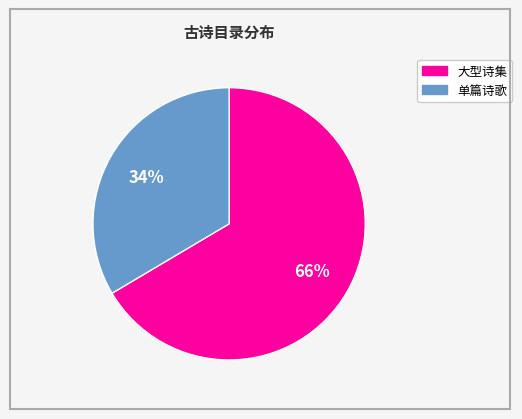

To the nearest percent, what is the average slice percentage?

50%